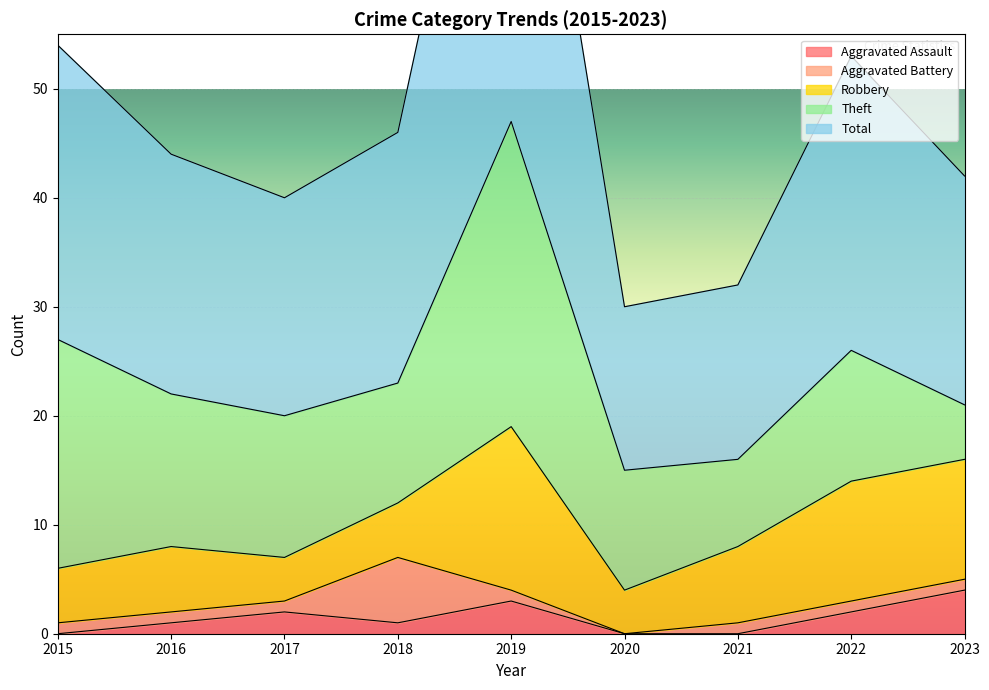

Reading right to left, transcribe all the data shown in this chart.

Aggravated Assault: 4	2	0	0	3	1	2	1	0
Aggravated Battery: 1	1	1	0	1	6	1	1	1
Robbery: 11	11	7	4	15	5	4	6	5
Theft: 5	12	8	11	28	11	13	14	21
Total: 21	27	16	15	47	23	20	22	27